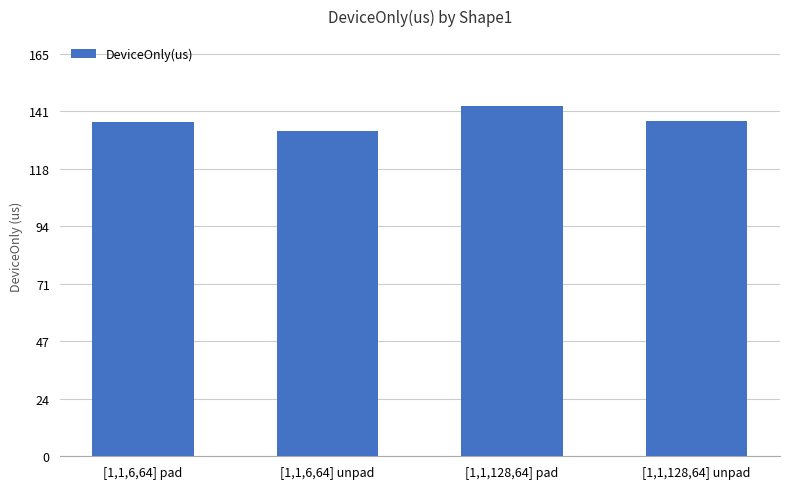

At which category does the chart reach its peak across all series?

[1,1,128,64] pad